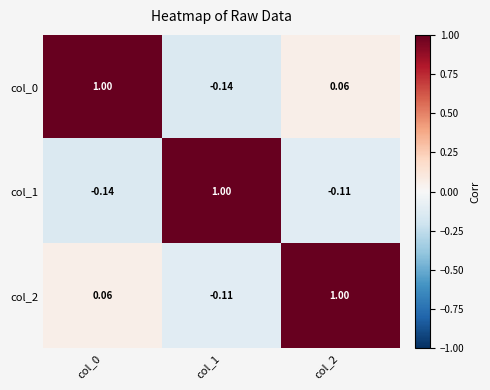

Is the value of col_0 at col_0 greater than the value of col_1 at col_2?

Yes